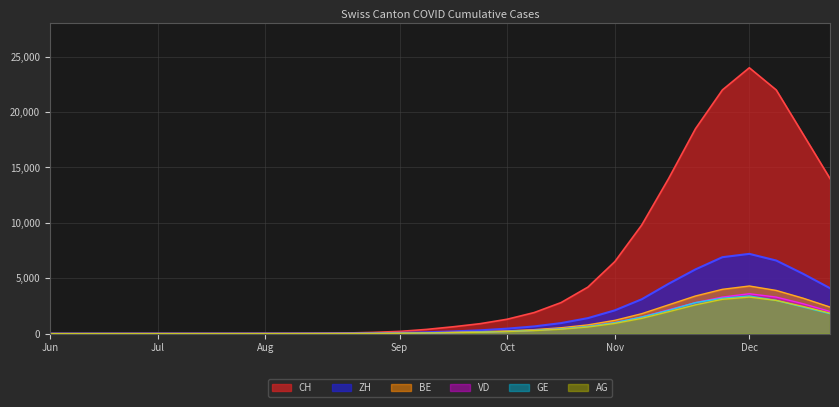

What is the total value across all series at Oct?

2585